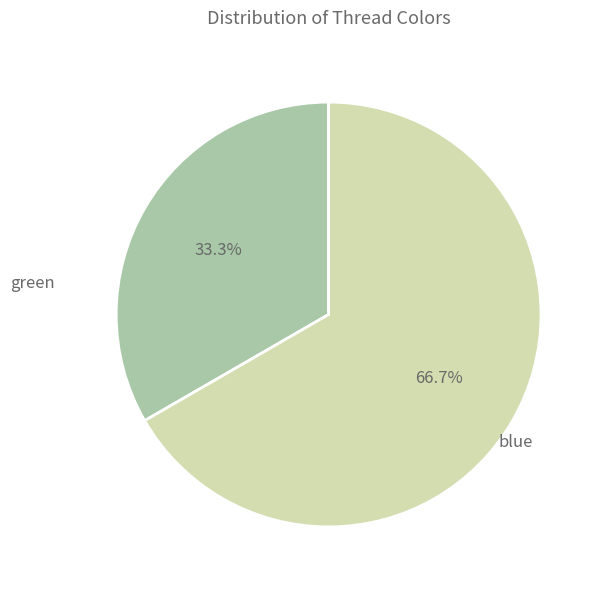

How many slices are in this pie chart?

2